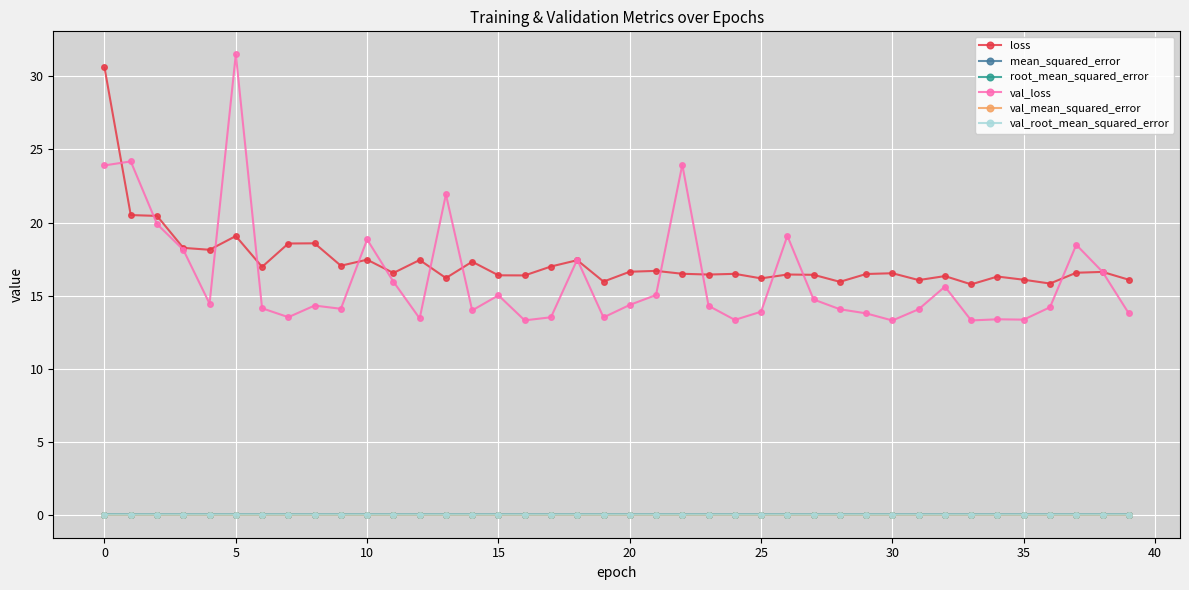

What is the maximum value for val_loss?

31.5